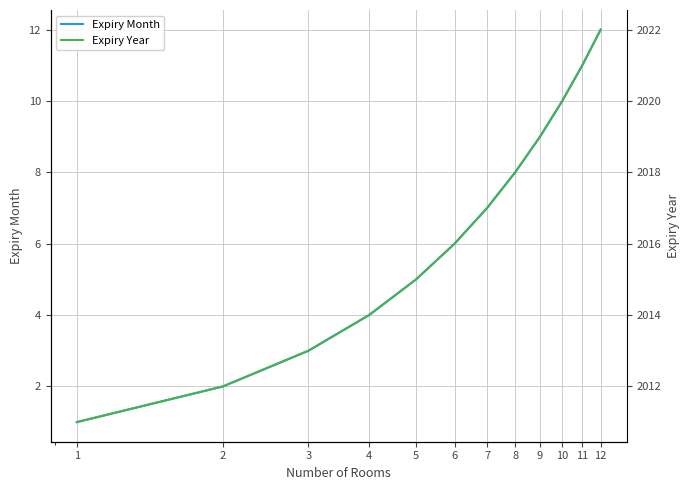

How many values in the Expiry Year series exceed 2017?

5